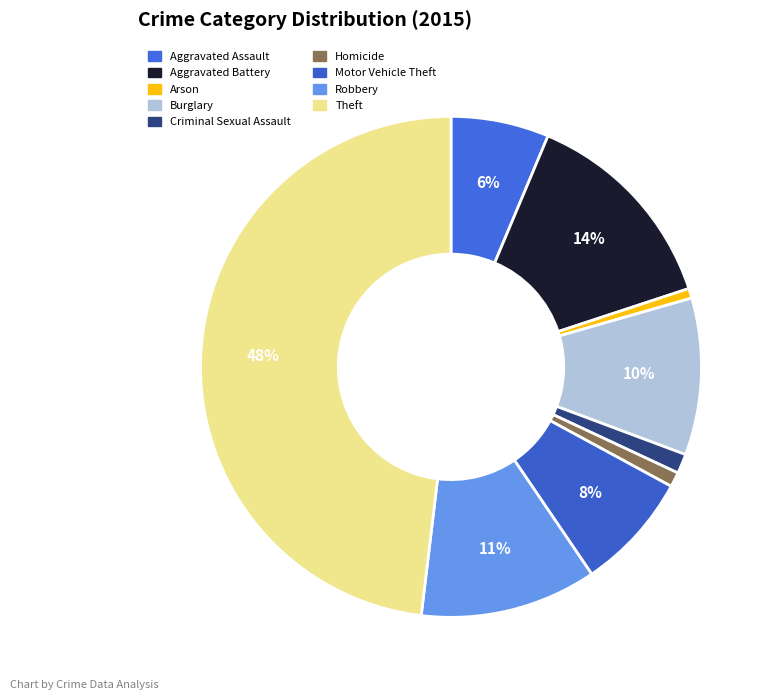

To the nearest percent, what portion does Homicide represent?

1%